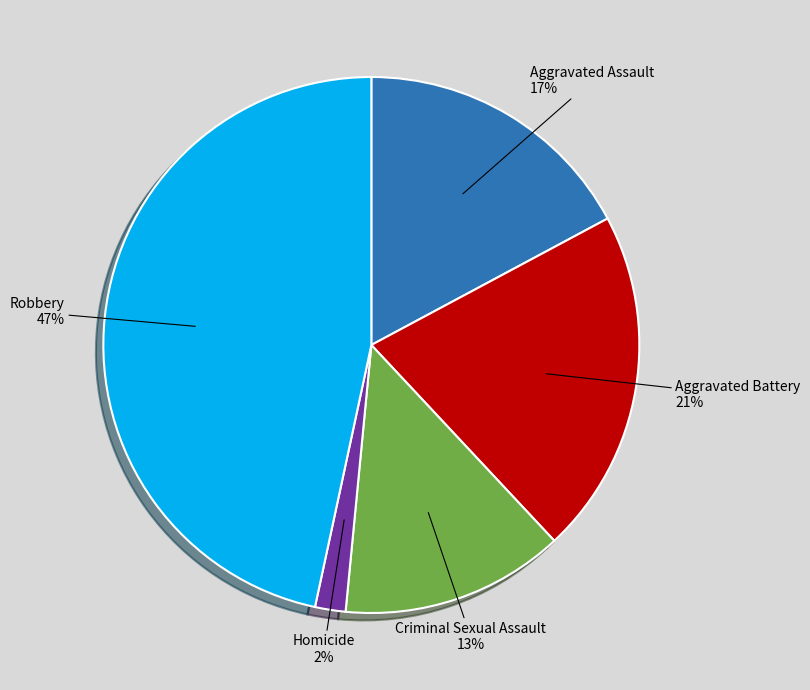

Which category has the biggest portion of the pie?

Robbery